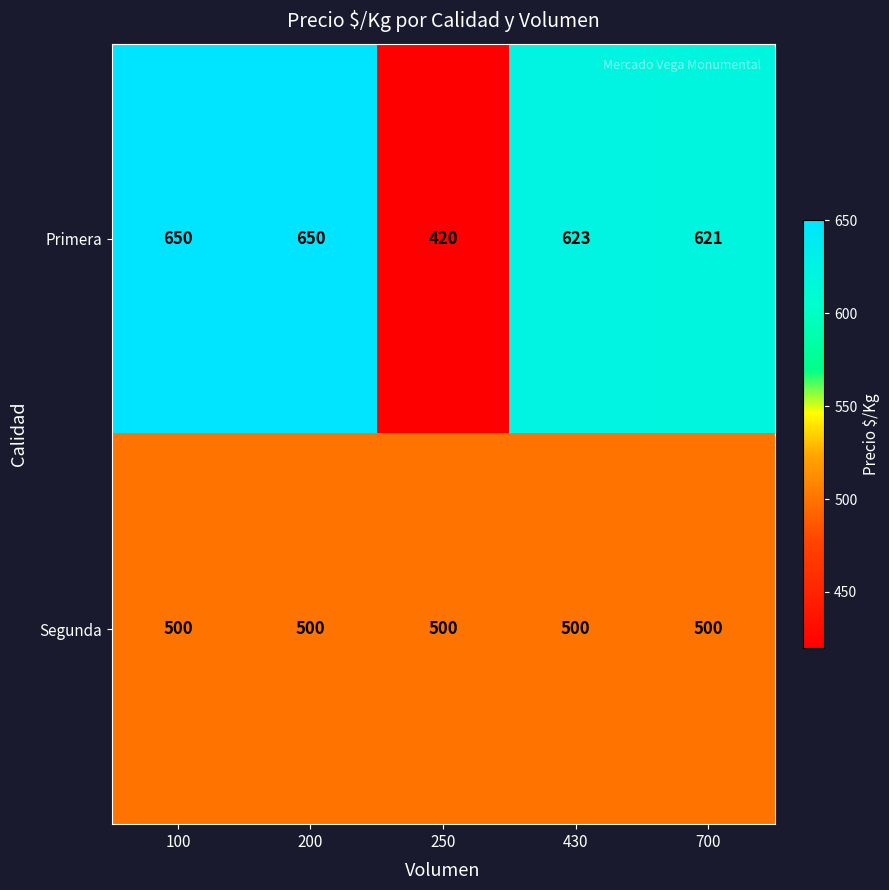

True or false: Primera has a value of 989 at 200.

False